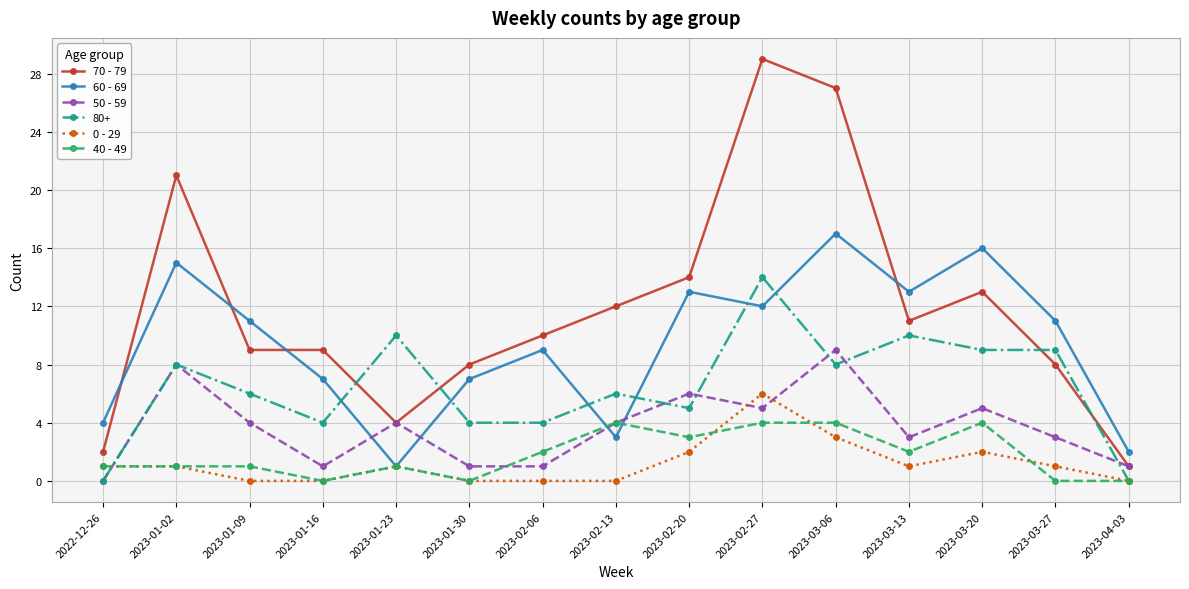

How many data points in 60 - 69 are less than 11?

7